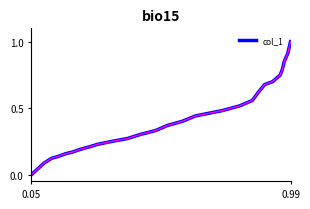

Does the chart display data point markers on the line(s)?

No